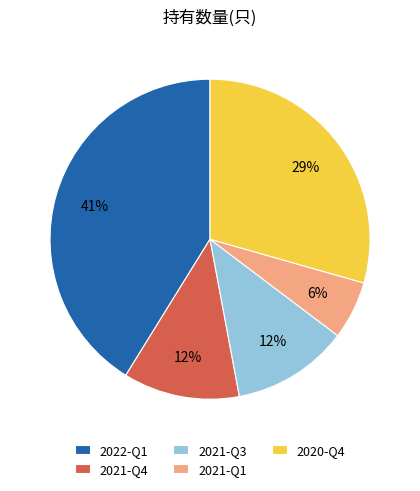

Is the sum of 2020-Q4 and 2022-Q1 greater than half?

Yes